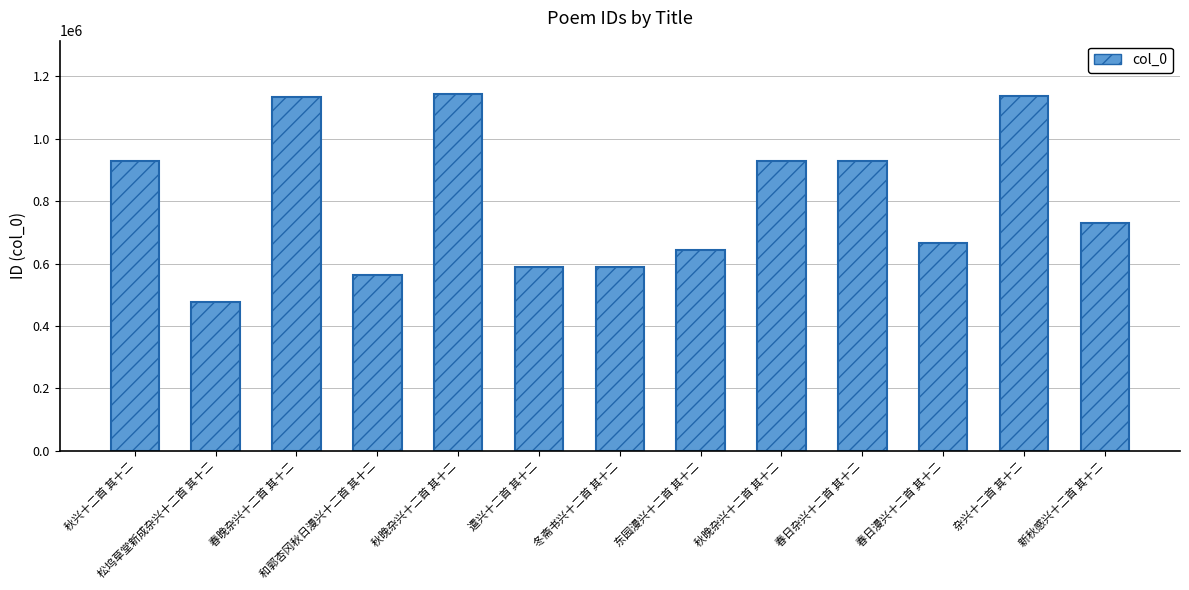

How many distinct data groups are displayed?

1